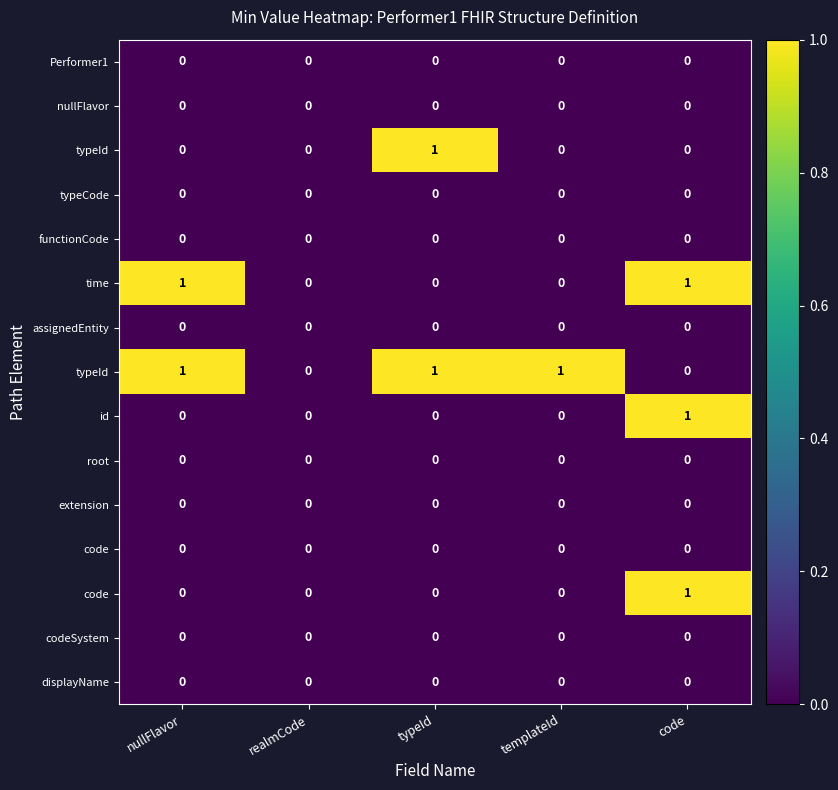

What is the maximum value shown in the chart?

1